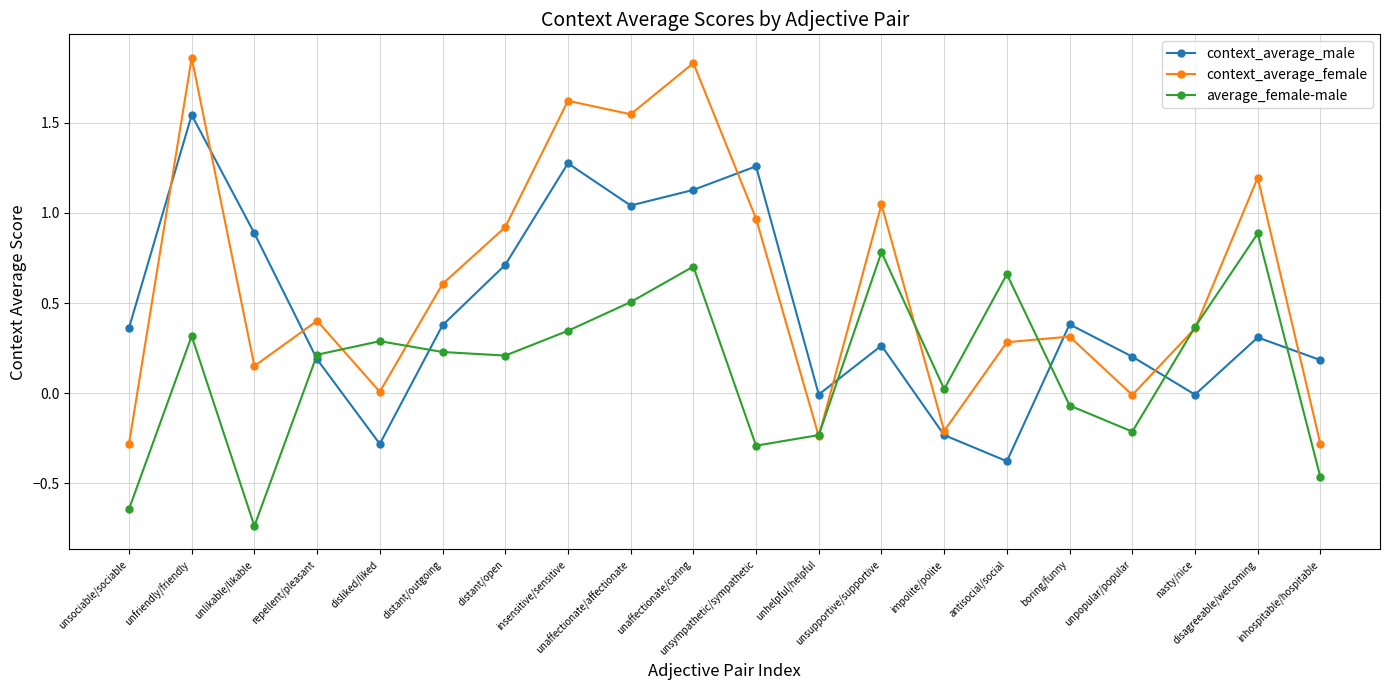

At which category does the chart reach its peak across all series?

unfriendly/friendly